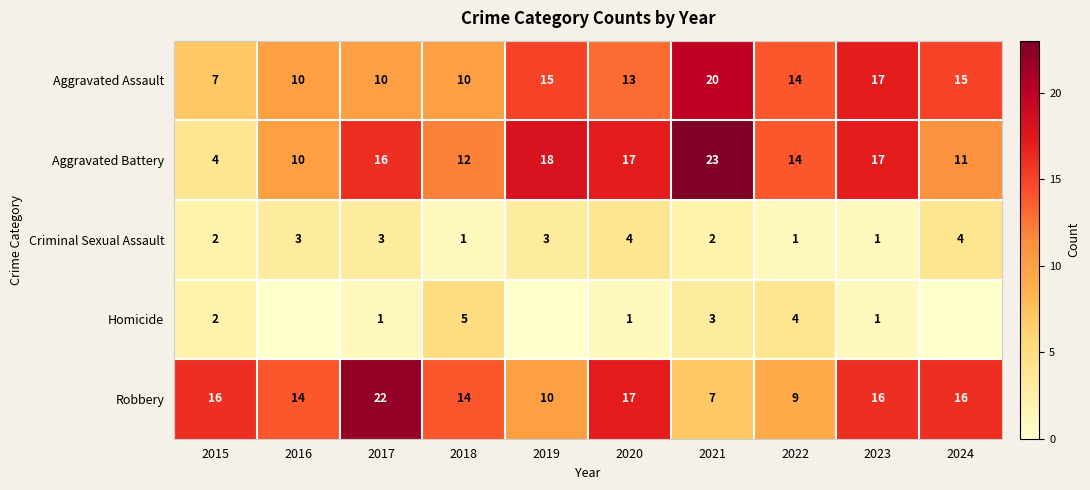

How many values in the Robbery series are below 16?

5